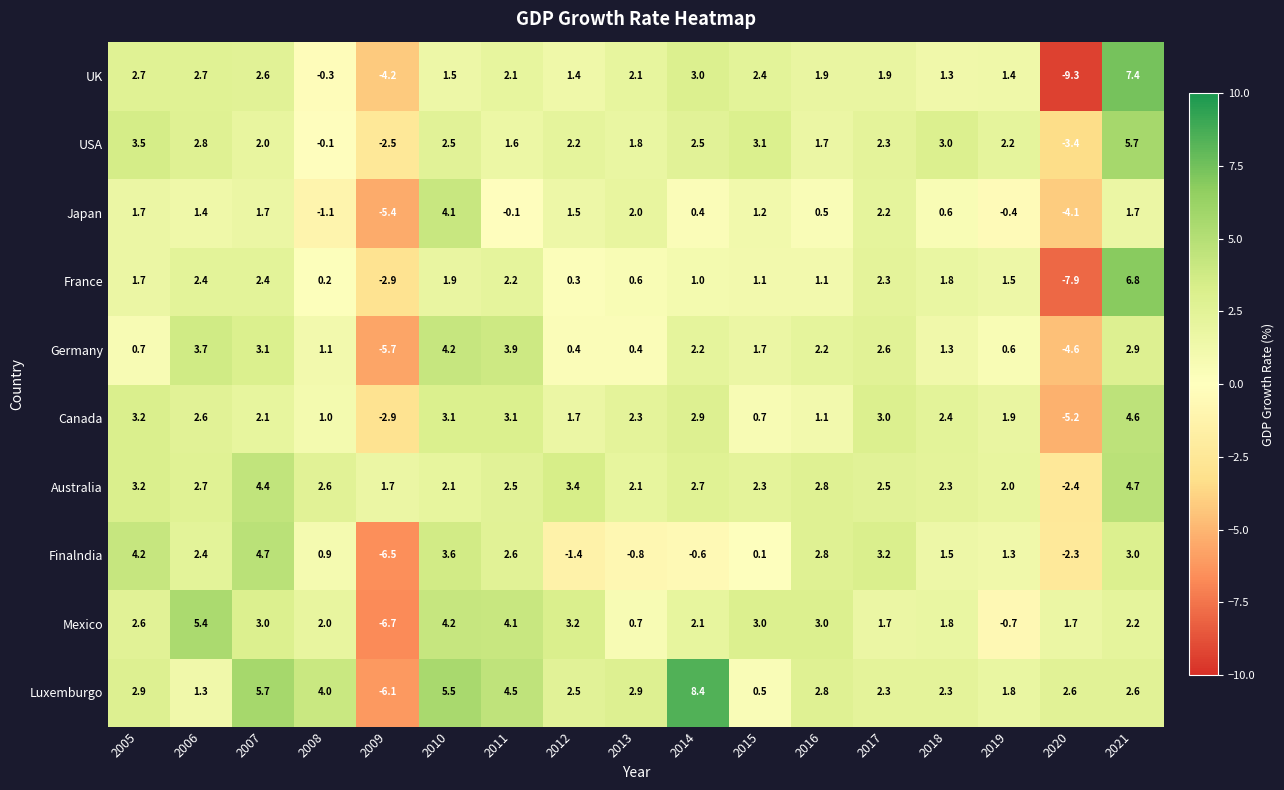

What is the average value of the Finalndia series?

1.1